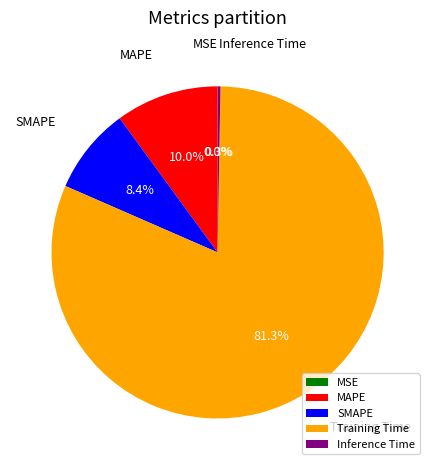

What is the largest slice in the pie chart?

Training Time